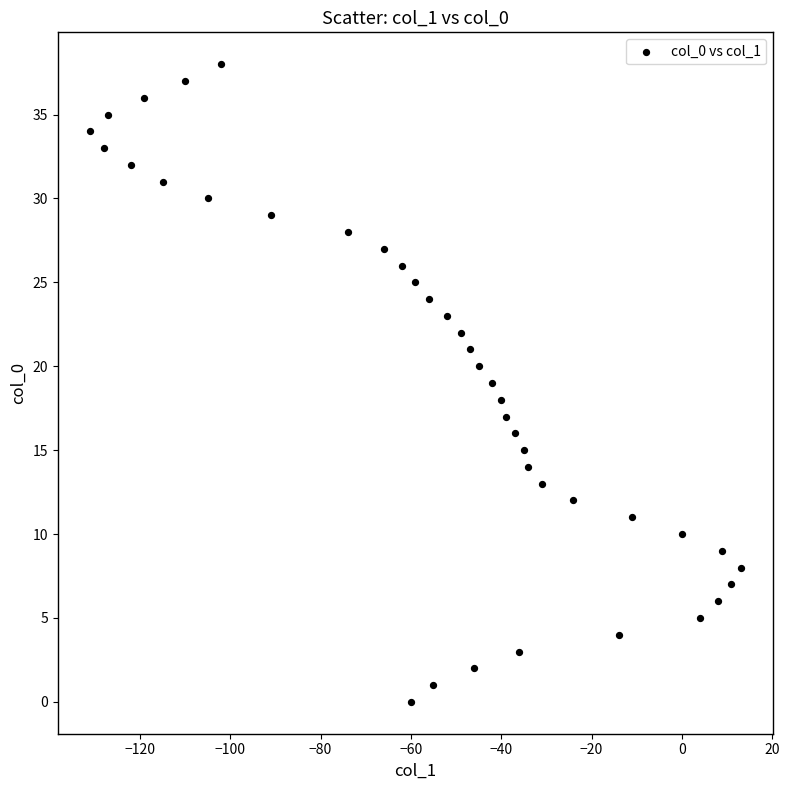

What is the range of Y values (max minus min)?

38